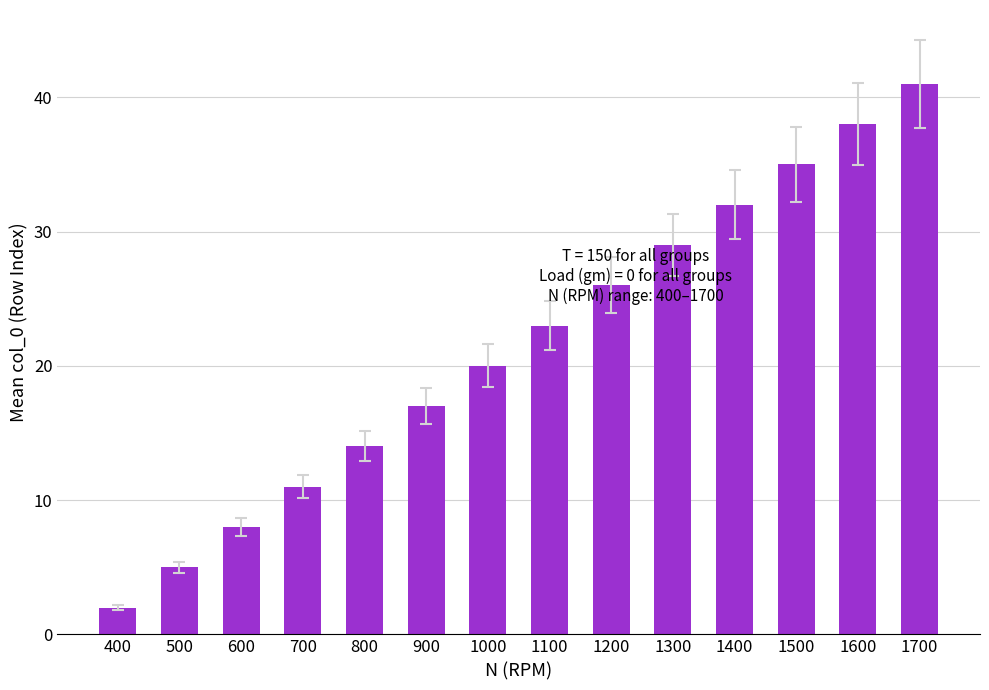

Is it true that the value at 700 is 11?

True